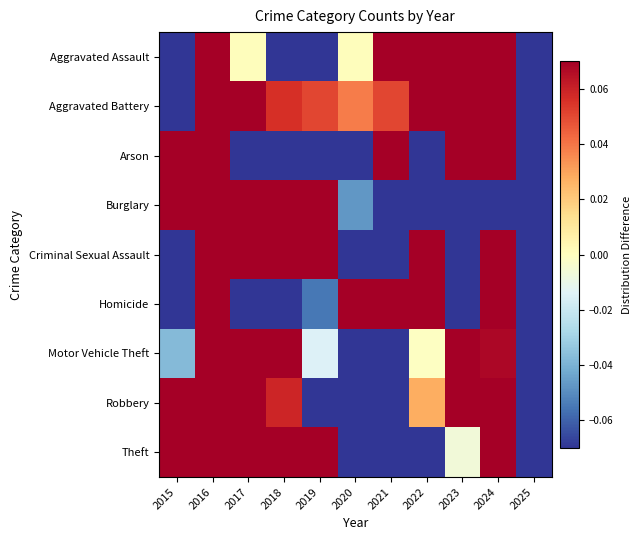

Reading left to right, list all the values displayed in this chart.

Aggravated Assault: 2015=-0.3	2016=0.1	2017=0.0	2018=-0.1	2019=-0.1	2020=0.0	2021=0.1	2022=0.1	2023=0.4	2024=0.5	2025=-0.6
Aggravated Battery: 2015=-0.1	2016=0.1	2017=0.1	2018=0.1	2019=0.1	2020=0.0	2021=0.1	2022=0.1	2023=0.2	2024=0.1	2025=-0.7
Arson: 2015=0.2	2016=0.9	2017=-0.1	2018=-0.4	2019=-0.5	2020=-0.1	2021=0.3	2022=-0.2	2023=0.6	2024=0.1	2025=-0.8
Burglary: 2015=0.5	2016=0.7	2017=0.6	2018=0.5	2019=0.2	2020=-0.0	2021=-0.4	2022=-0.3	2023=-0.3	2024=-0.6	2025=-0.7
Criminal Sexual Assault: 2015=-0.1	2016=0.3	2017=0.2	2018=0.1	2019=0.1	2020=-0.2	2021=-0.1	2022=0.2	2023=-0.2	2024=0.2	2025=-0.6
Homicide: 2015=-0.1	2016=0.2	2017=-0.5	2018=-0.5	2019=-0.1	2020=0.5	2021=0.3	2022=0.4	2023=-0.2	2024=0.6	2025=-0.8
Motor Vehicle Theft: 2015=-0.0	2016=0.1	2017=0.1	2018=0.2	2019=-0.0	2020=-0.2	2021=-0.3	2022=-0.0	2023=0.8	2024=0.1	2025=-0.7
Robbery: 2015=0.1	2016=0.3	2017=0.2	2018=0.1	2019=-0.2	2020=-0.4	2021=-0.2	2022=0.0	2023=0.6	2024=0.3	2025=-0.8
Theft: 2015=0.1	2016=0.2	2017=0.3	2018=0.2	2019=0.2	2020=-0.2	2021=-0.3	2022=-0.1	2023=-0.0	2024=0.2	2025=-0.7